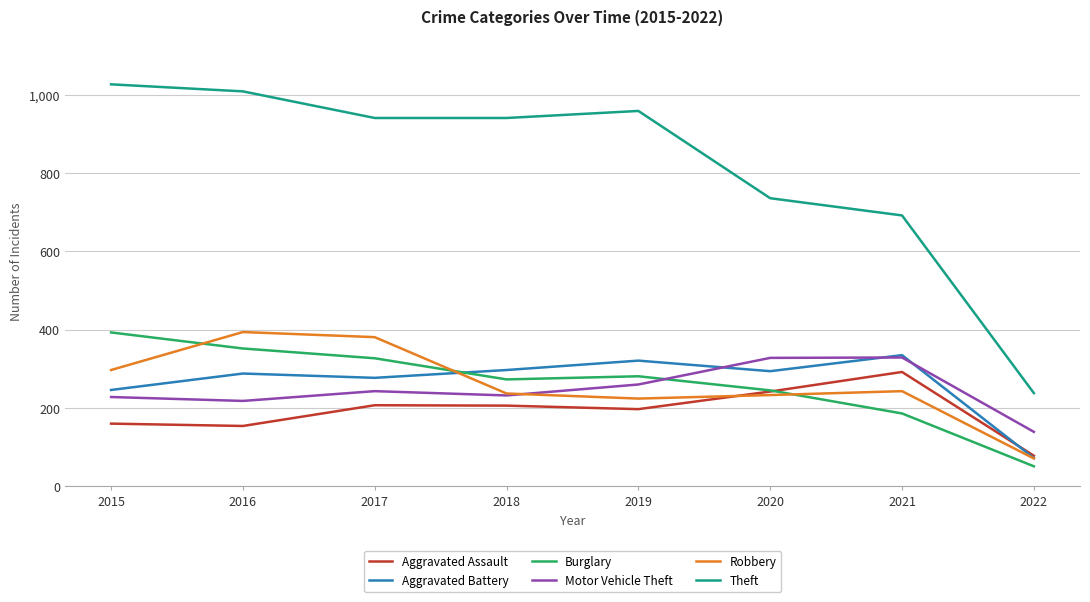

How many times do Aggravated Battery and Aggravated Assault cross each other?

1